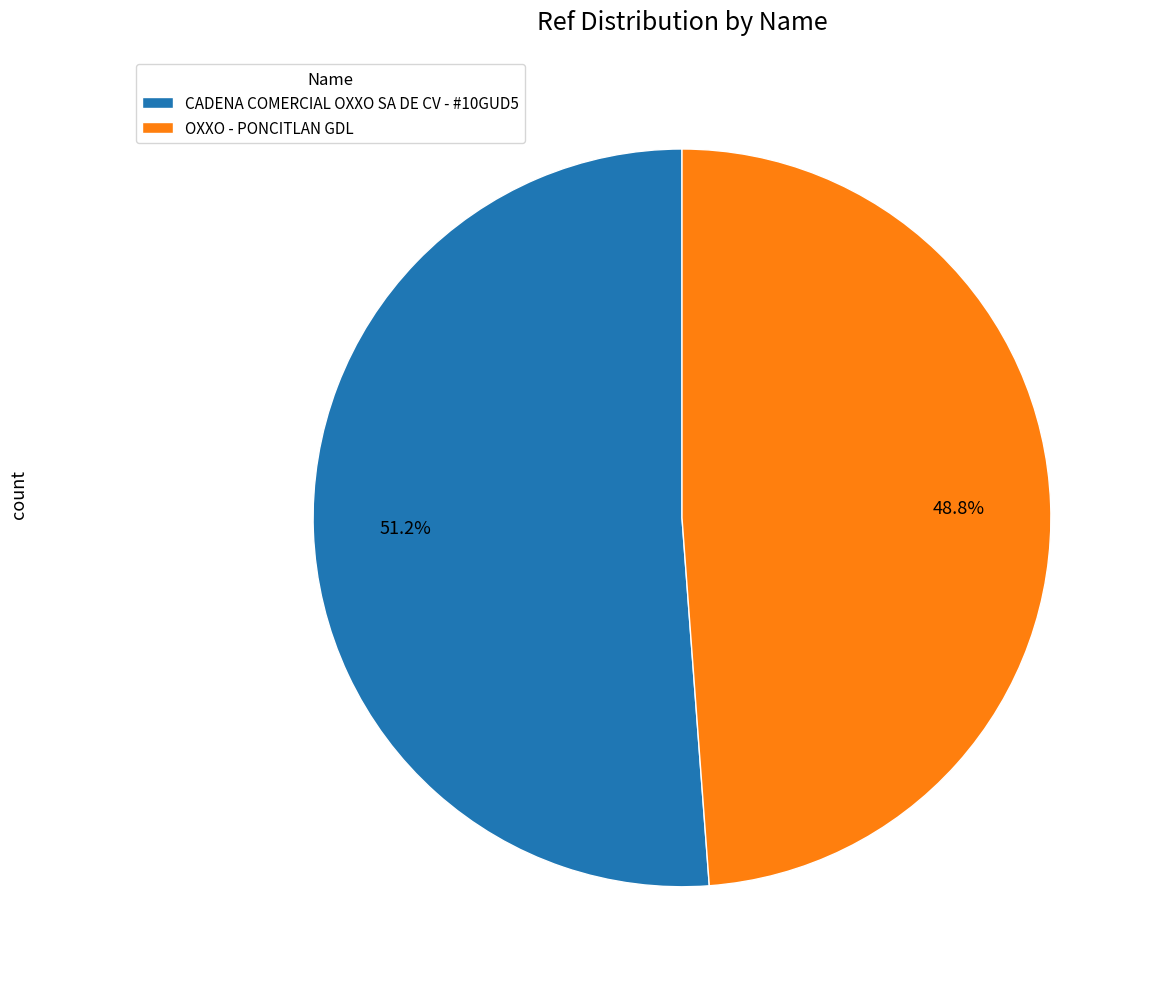

To the nearest percent, what portion does CADENA COMERCIAL OXXO SA DE CV - #10GUD5 represent?

51%